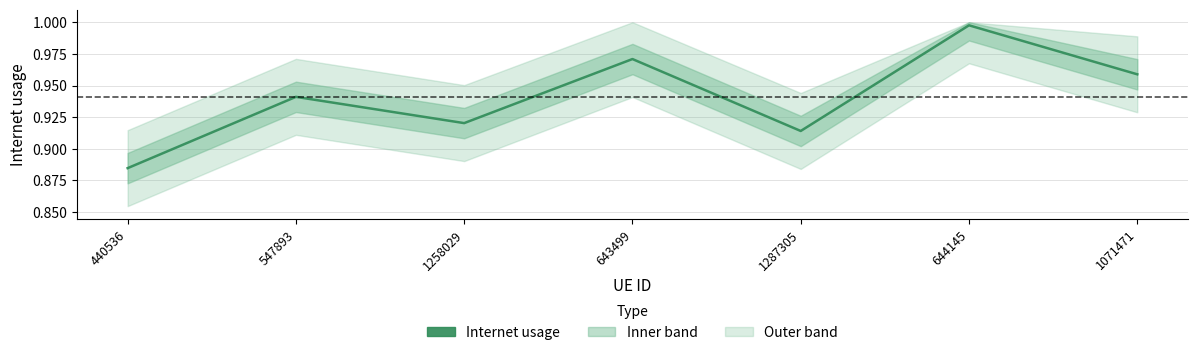

What is the value of the 3rd point from the left?

0.9